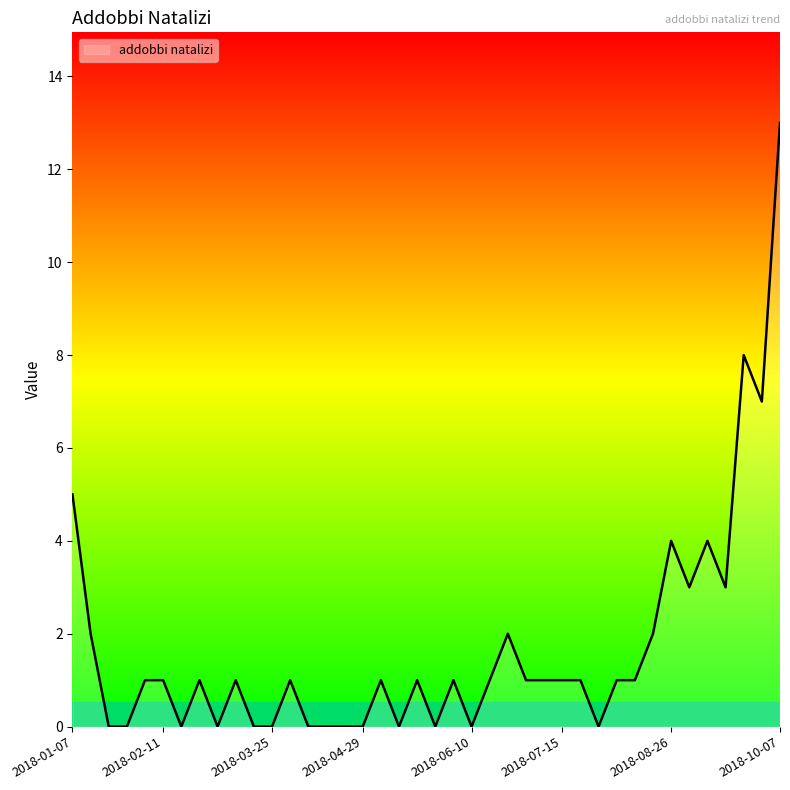

What is the difference between the maximum and second lowest values?

13